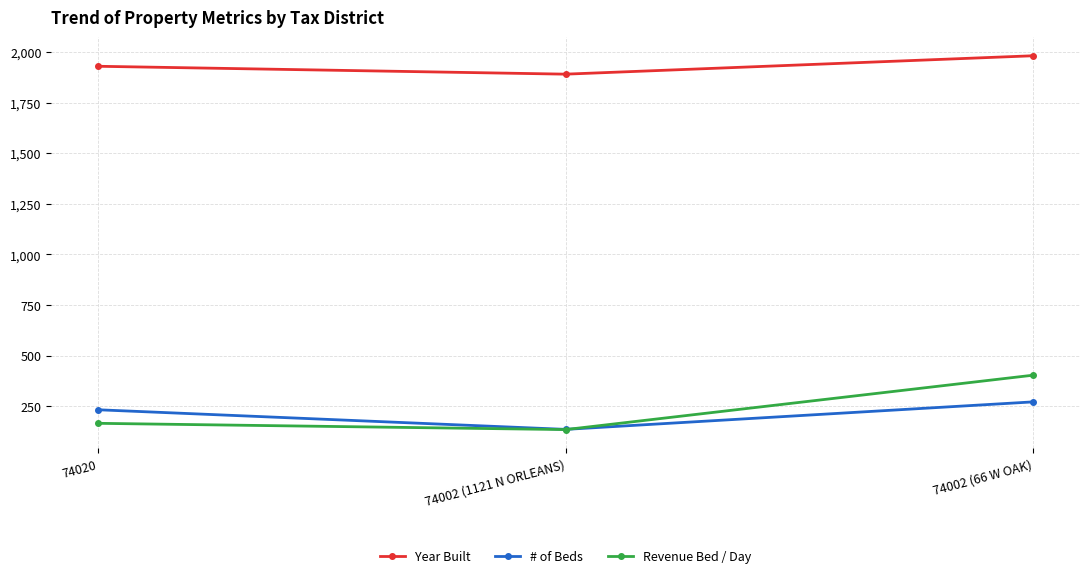

What is the label of the 1st point from the right?

74002 (66 W OAK)